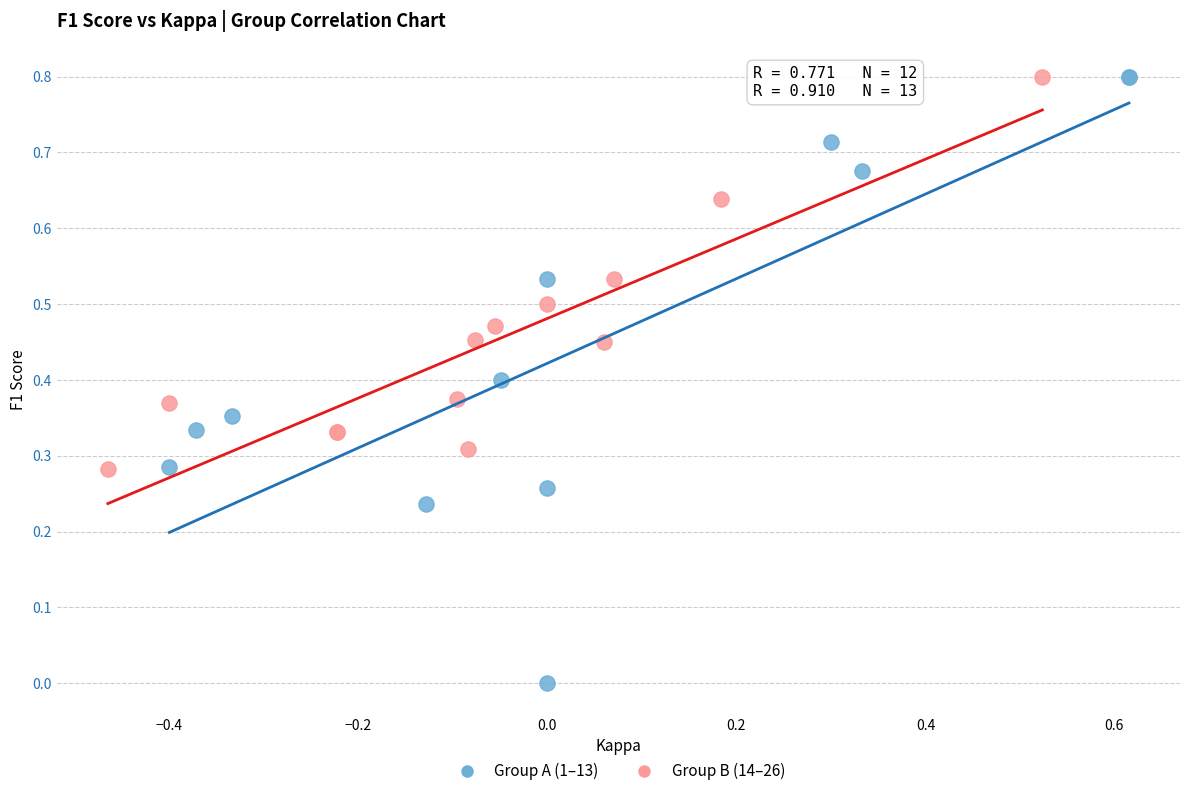

Which series reaches the minimum Y coordinate?

Group A (1–13)